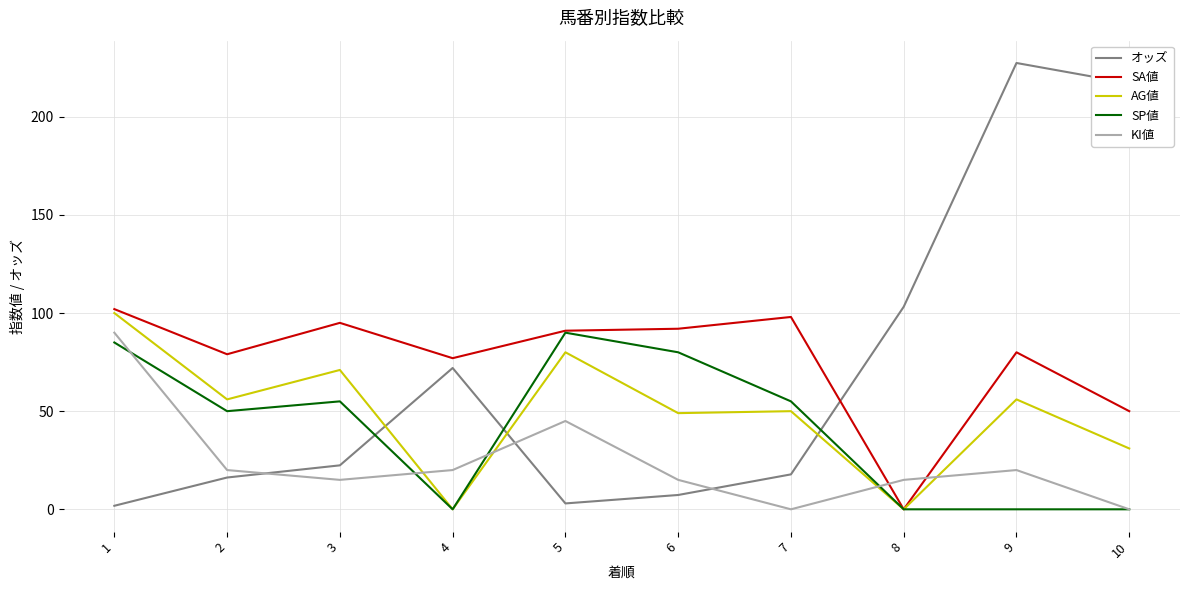

How many intersections are there between KI値 and オッズ?

3